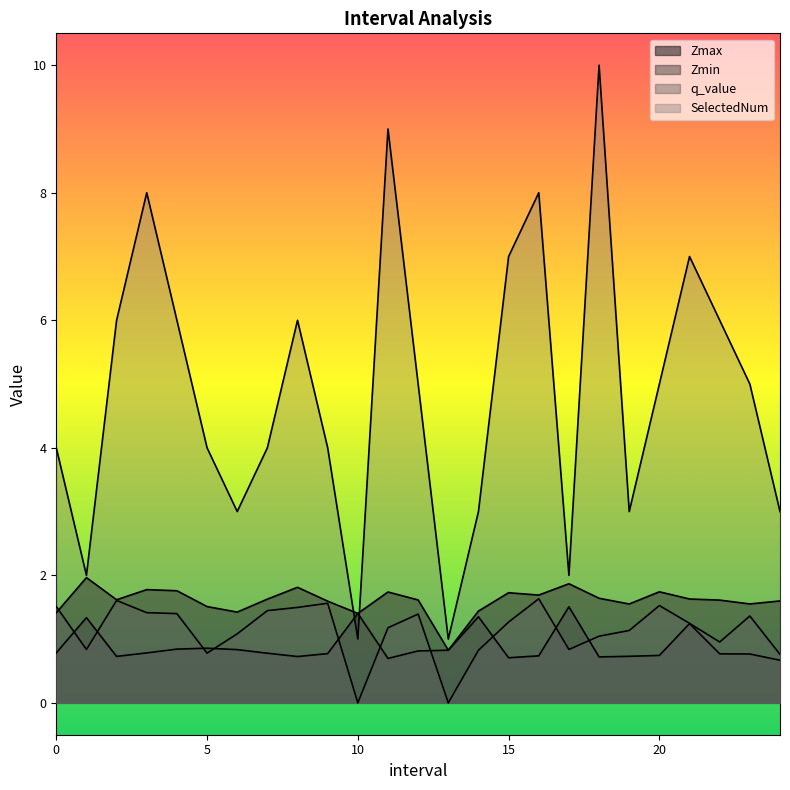

Rank the series at 21.0 from highest to lowest value.

SelectedNum, Zmax, q_value, Zmin